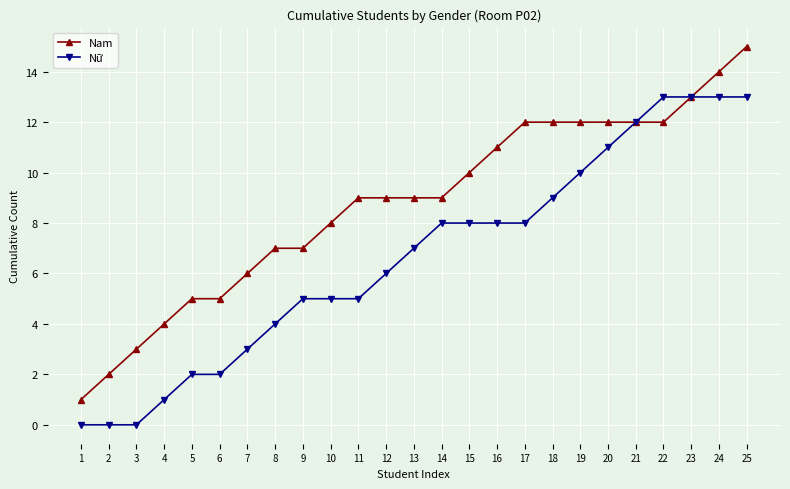

What is the greatest value displayed?

15